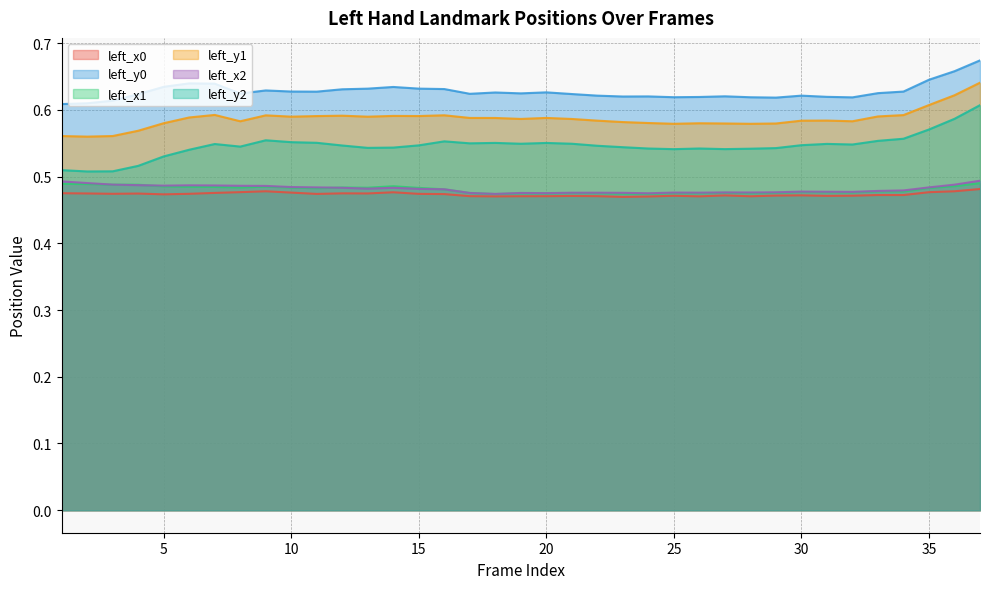

What is the sum of all left_x0 values?

17.5